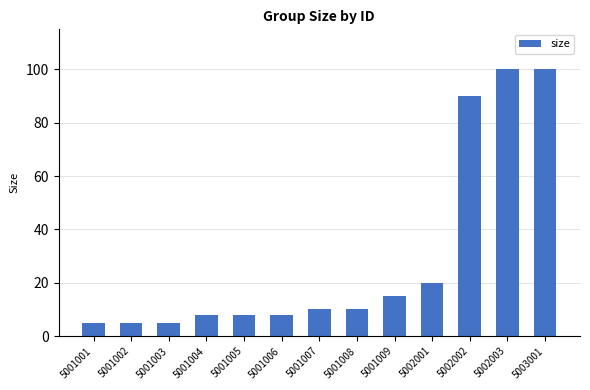

What is the difference between the values at 5001006 and 5002002?

82